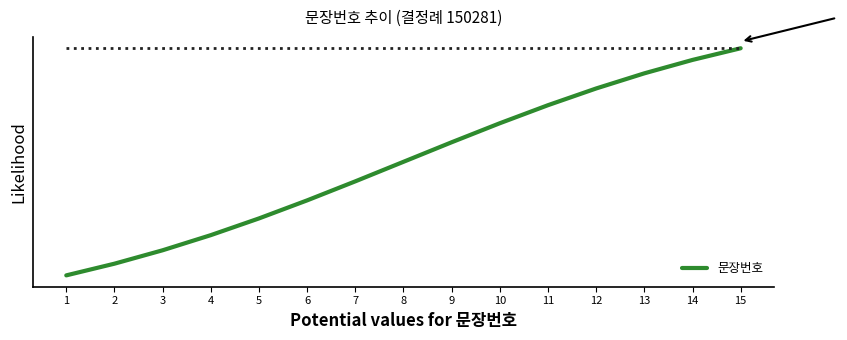

Rank the categories by value from lowest to highest.

1, 2, 3, 4, 5, 6, 7, 8, 9, 10, 11, 12, 13, 14, 15